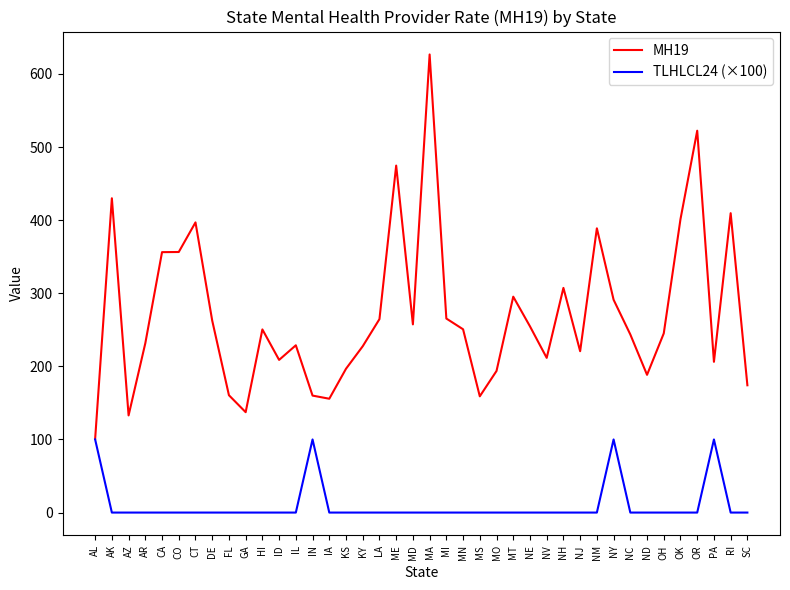

What position from the left is OH?

35